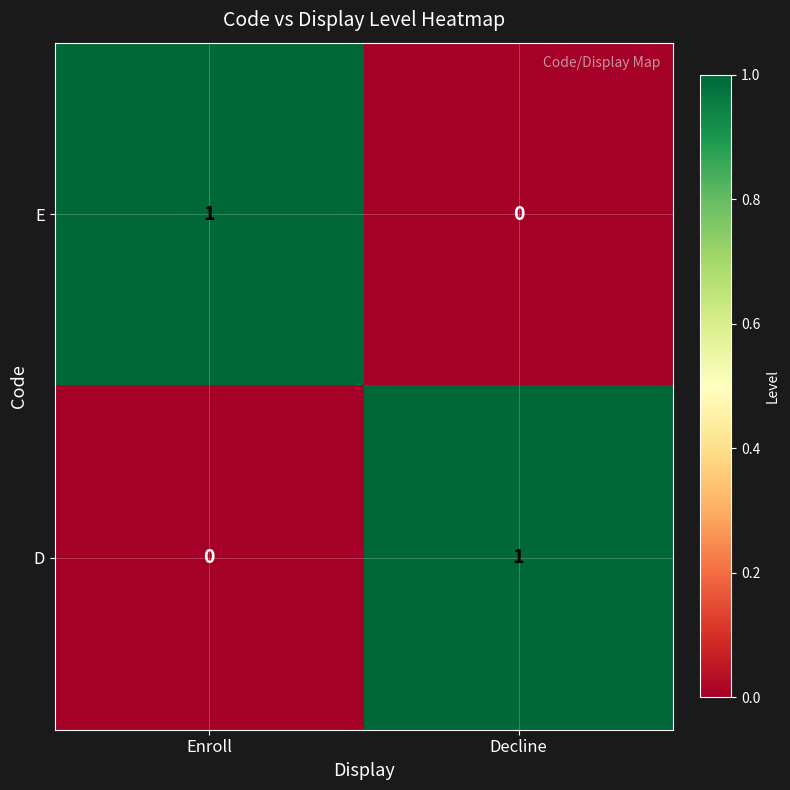

At which label is E closest to 0?

Decline